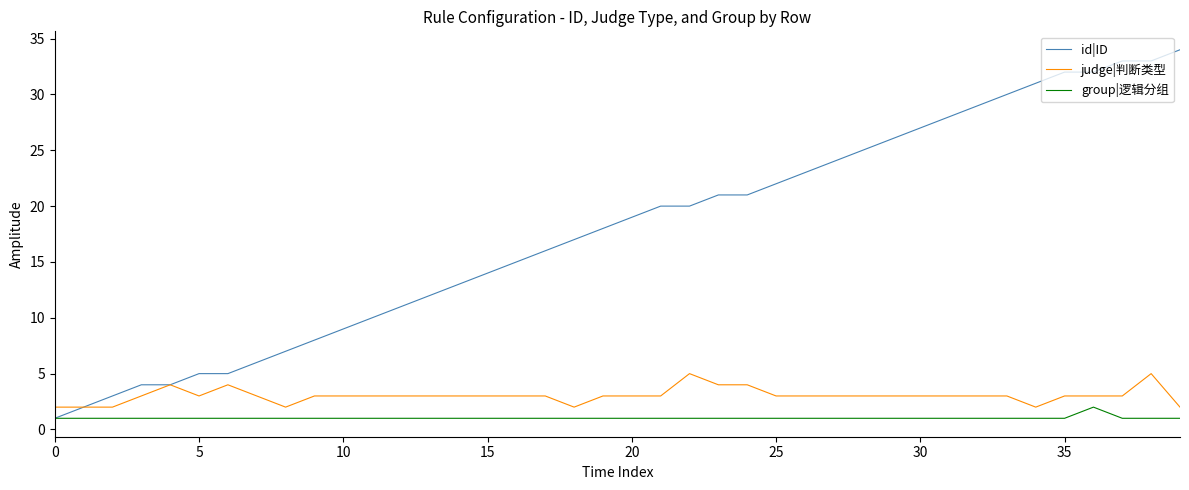

What is the maximum value for judge|判断类型?

5